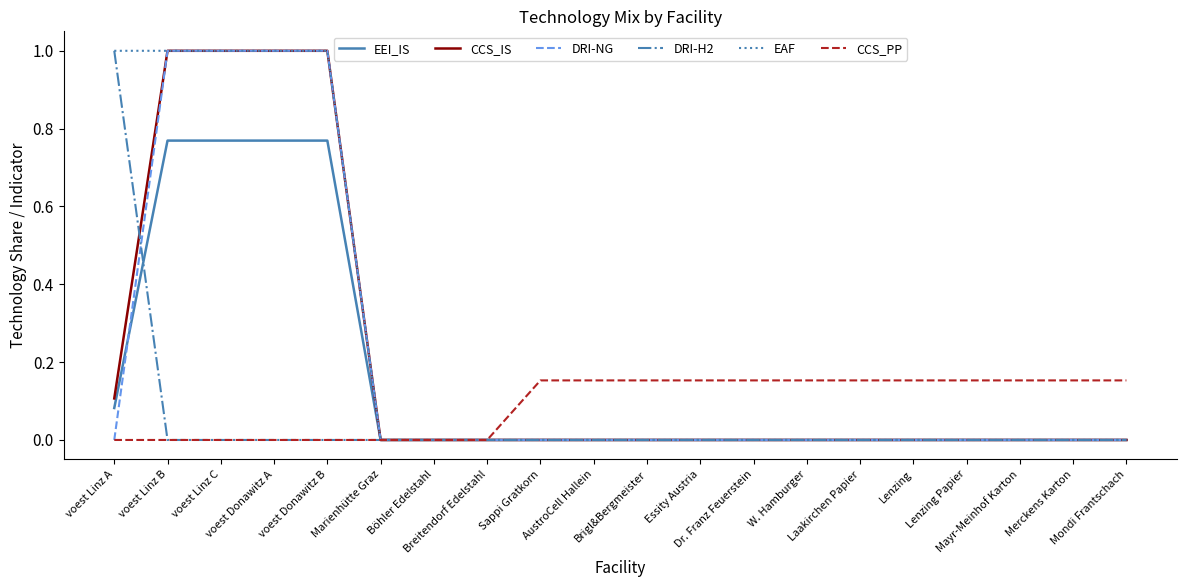

Does the chart display data point markers on the line(s)?

No